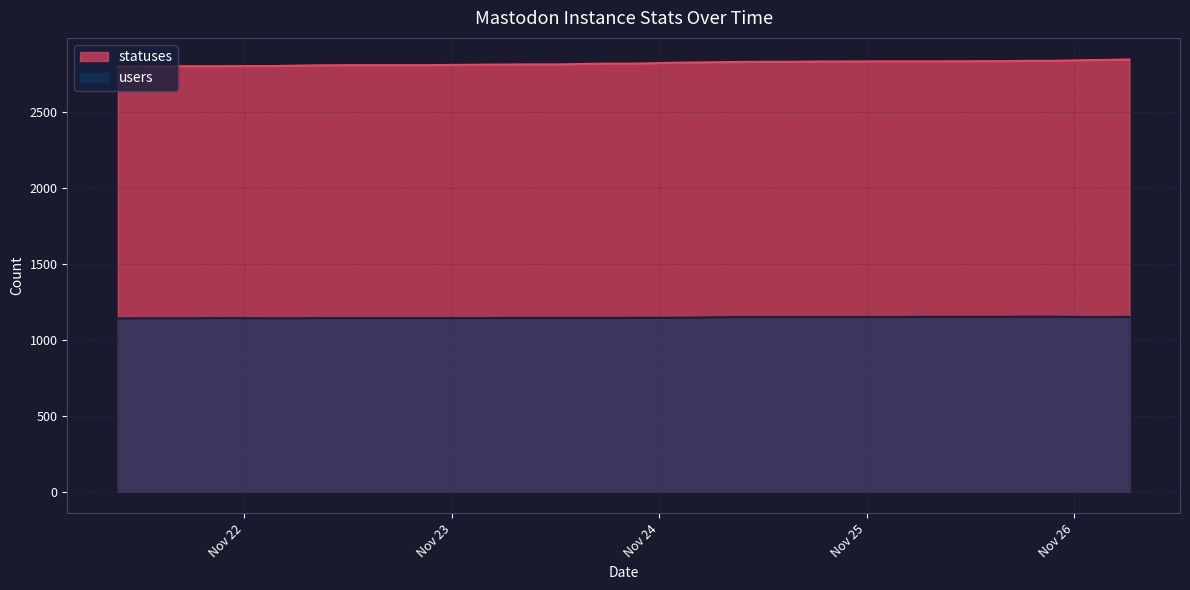

What is the average value of the users series?

1146